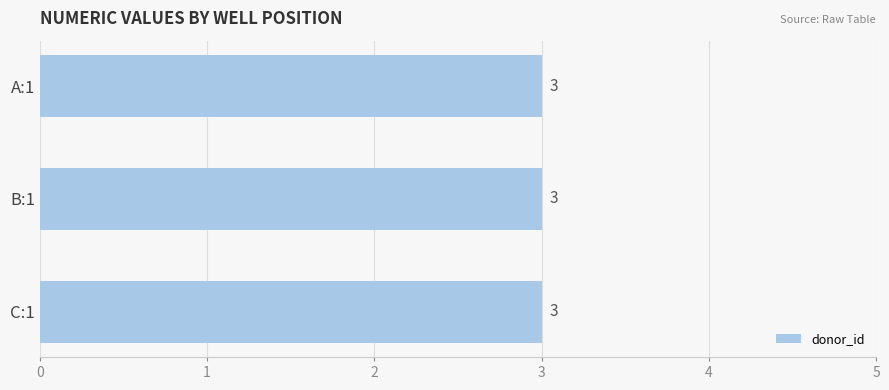

Does the chart contain any negative values?

No